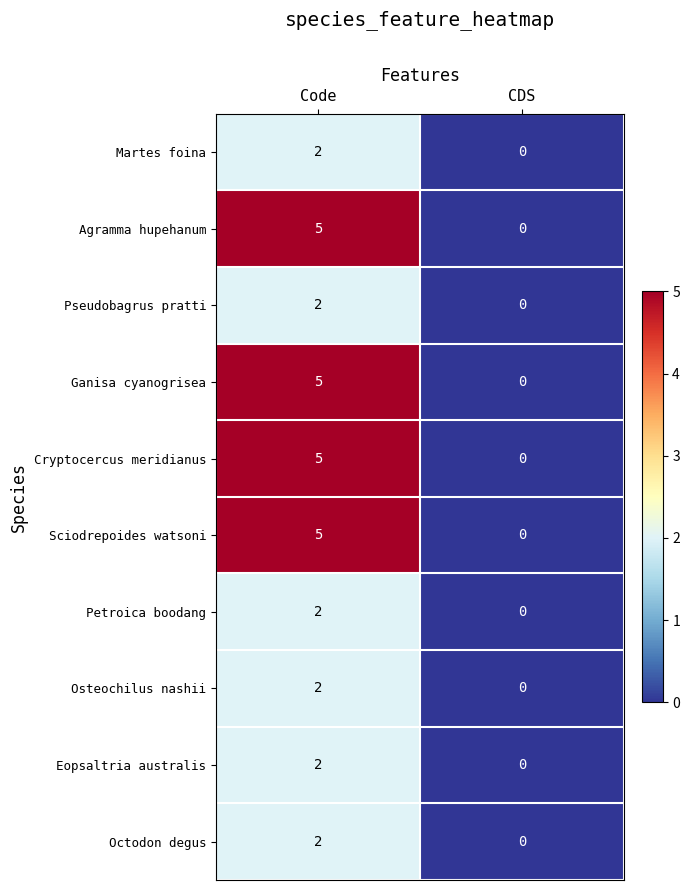

At which category is the sum across all series the highest?

Code